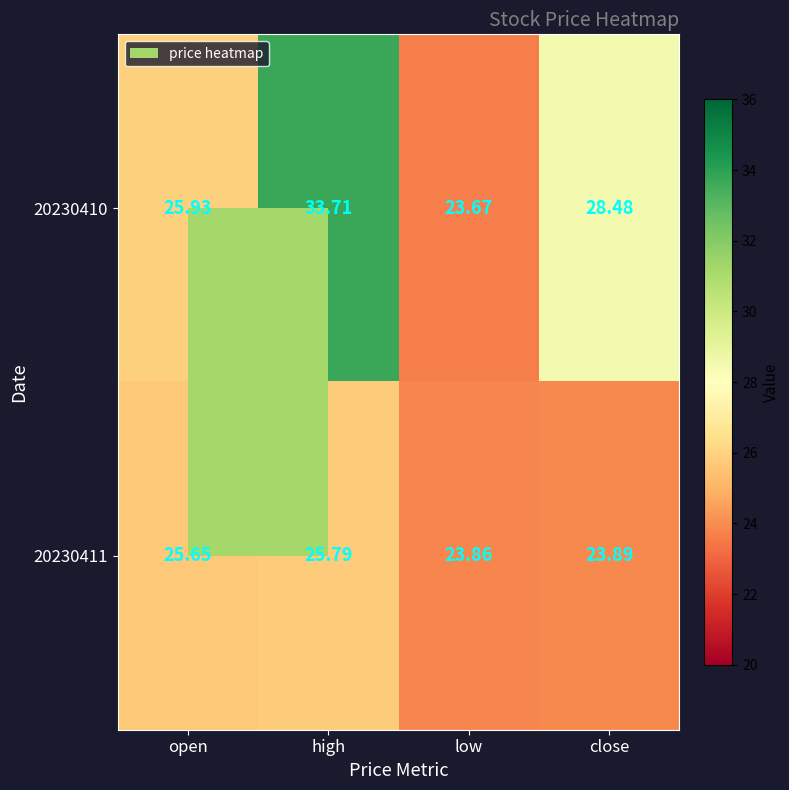

Rank the series by their maximum value, from highest to lowest.

20230410, 20230411